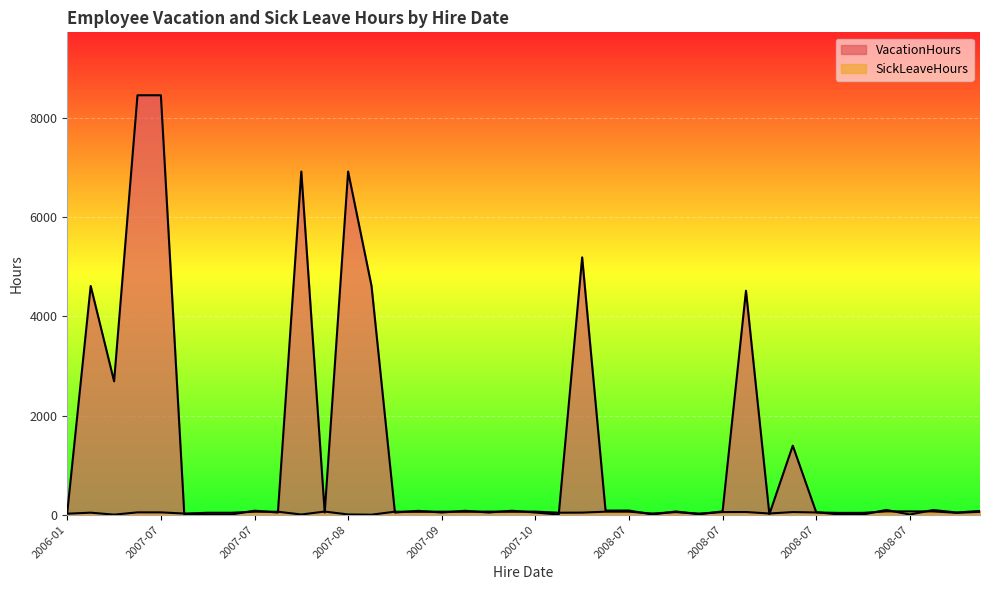

What is the difference between the maximum and minimum values in the SickLeaveHours series?

67